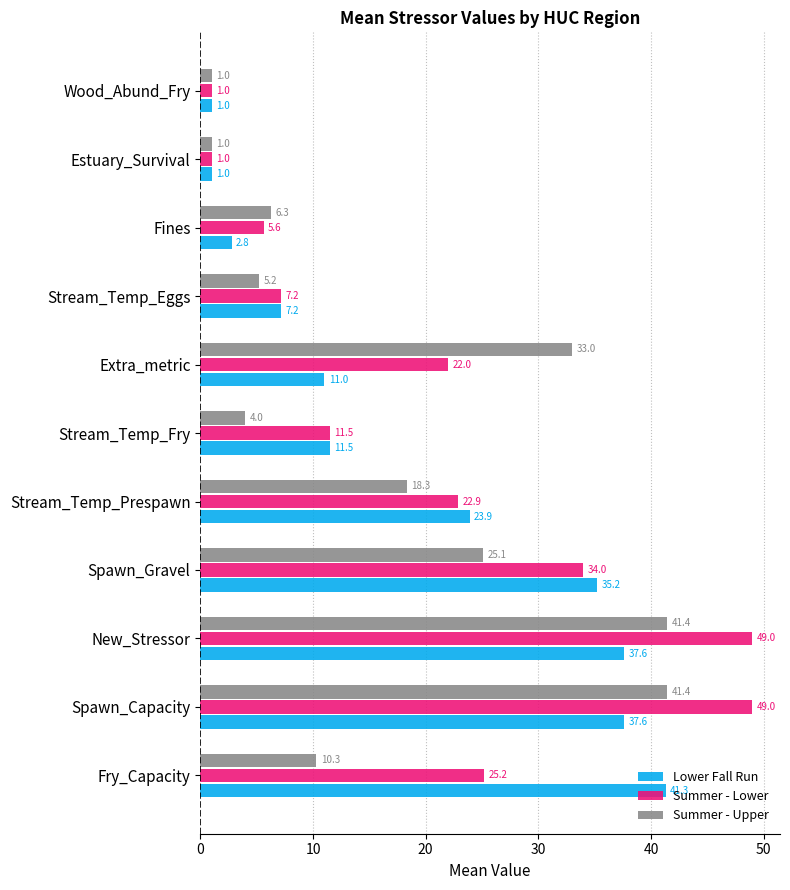

How many values in the Summer - Lower series are below 22?

5